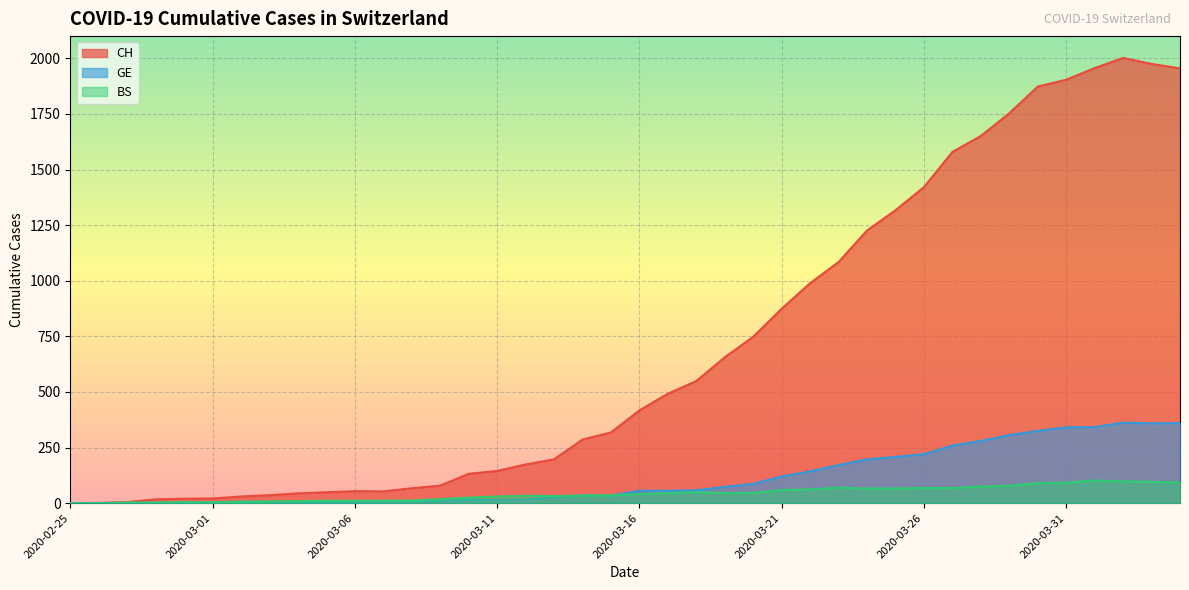

At which label is CH closest to 1001?

2020-03-22